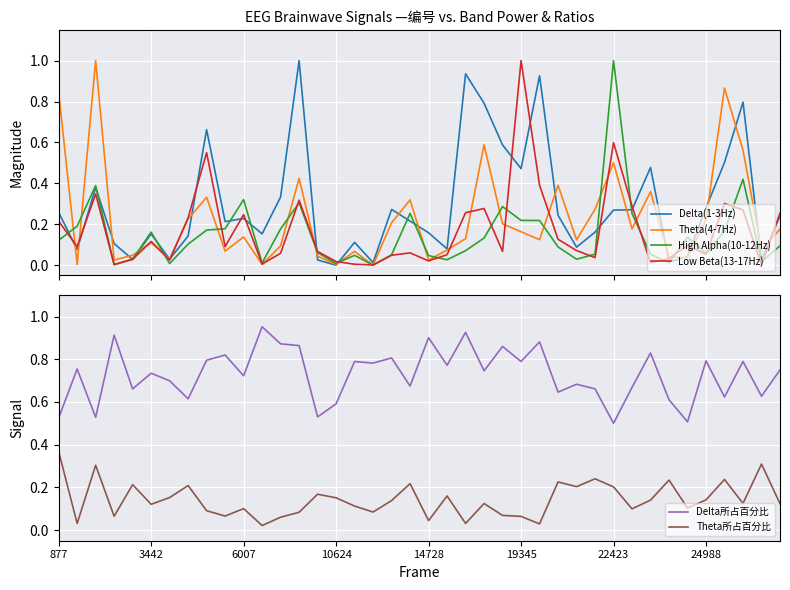

At which label does Theta所占百分比 reach its peak?

877